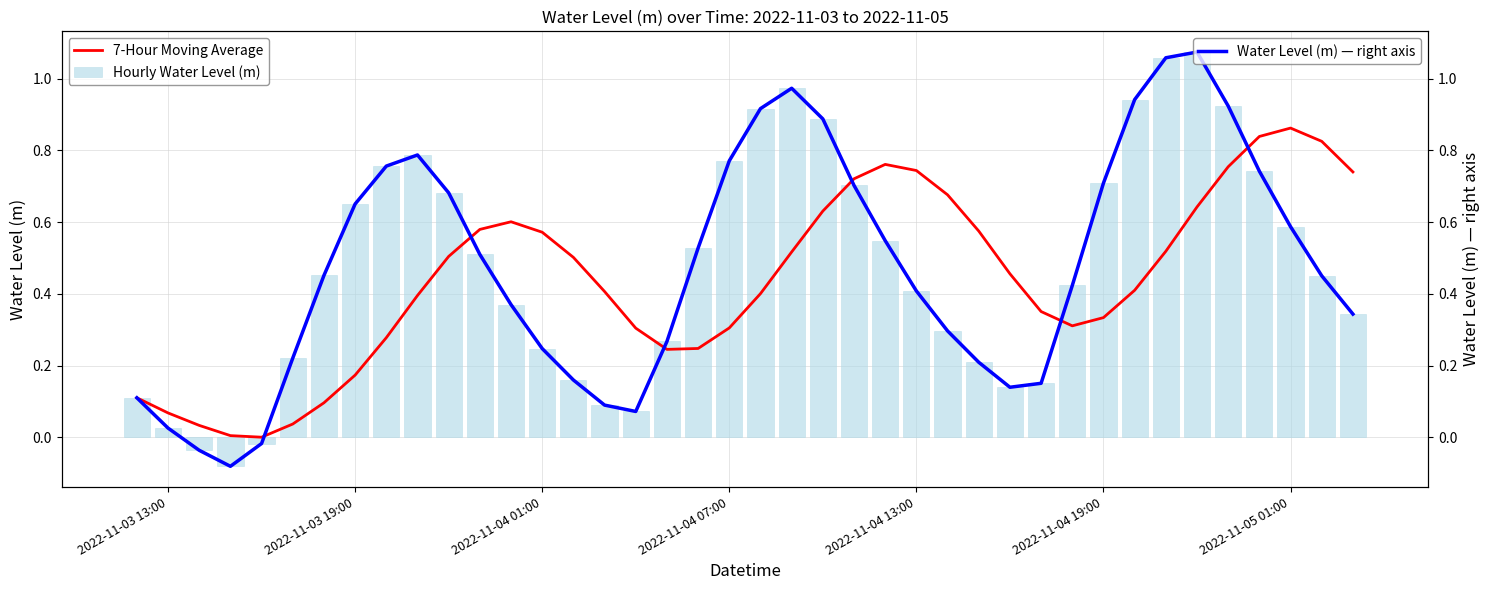

The Hourly Water Level (m) series shows 0.7 at 2022-11-04 19:00. True or false?

True